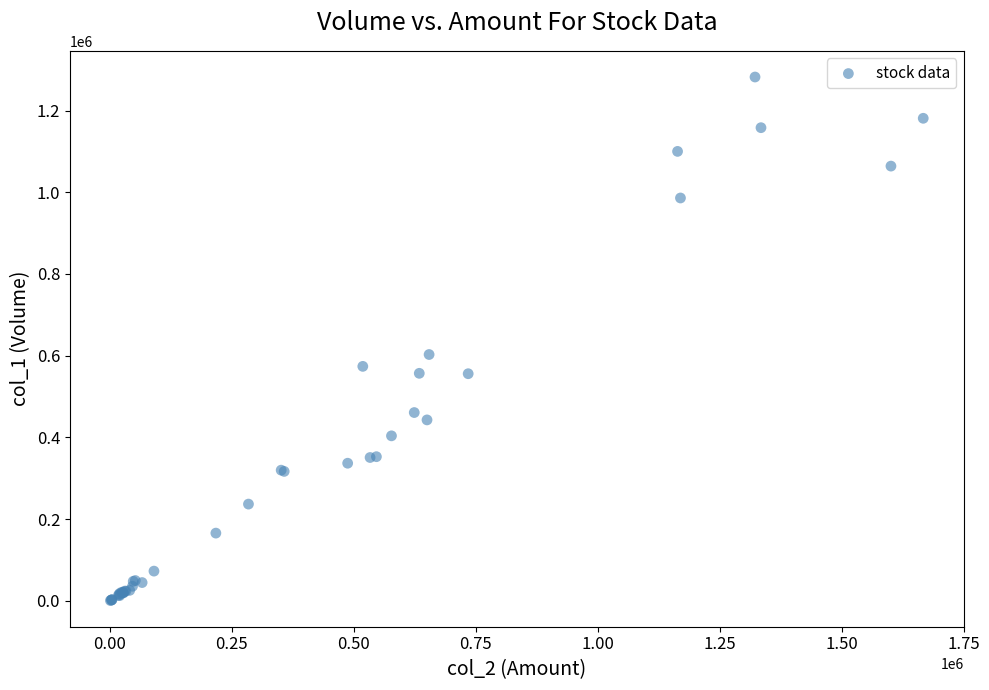

What Y value in the scatter plot is closest to 641500?

603000